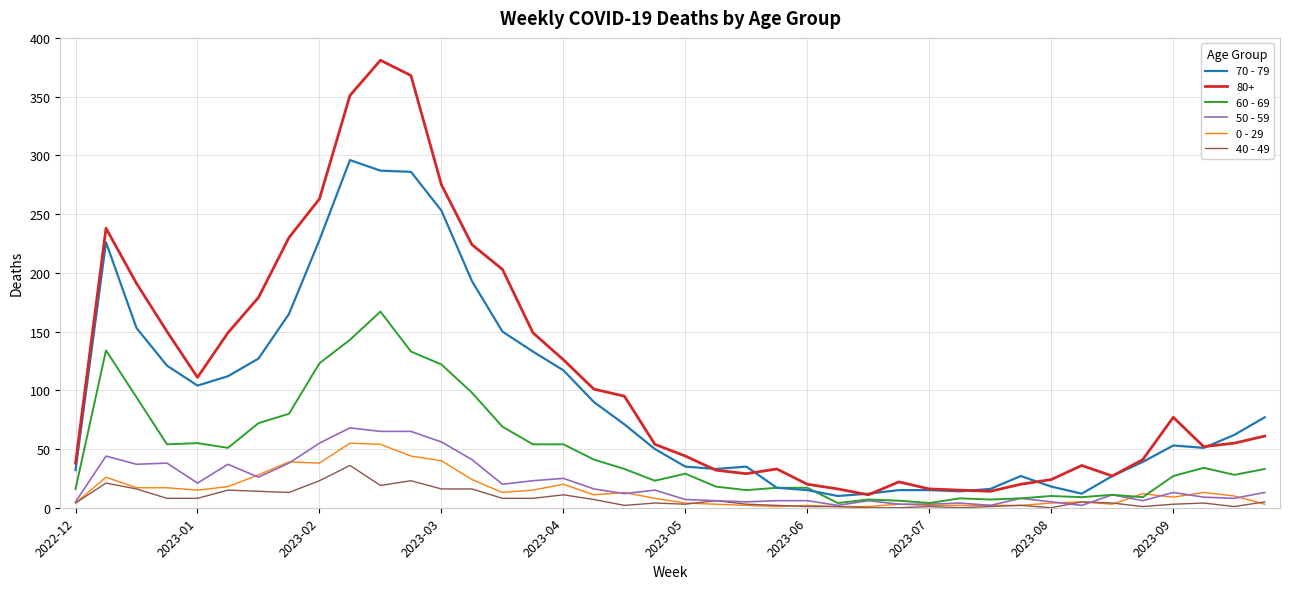

Which series has the largest range (max minus min)?

80+